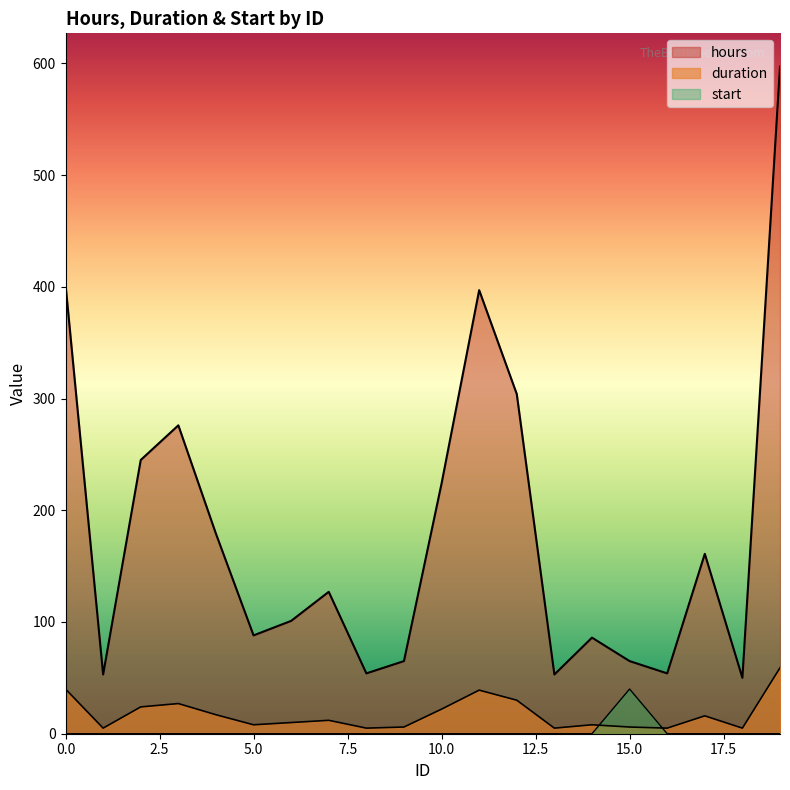

At how many categories does at least one series exceed 574?

1